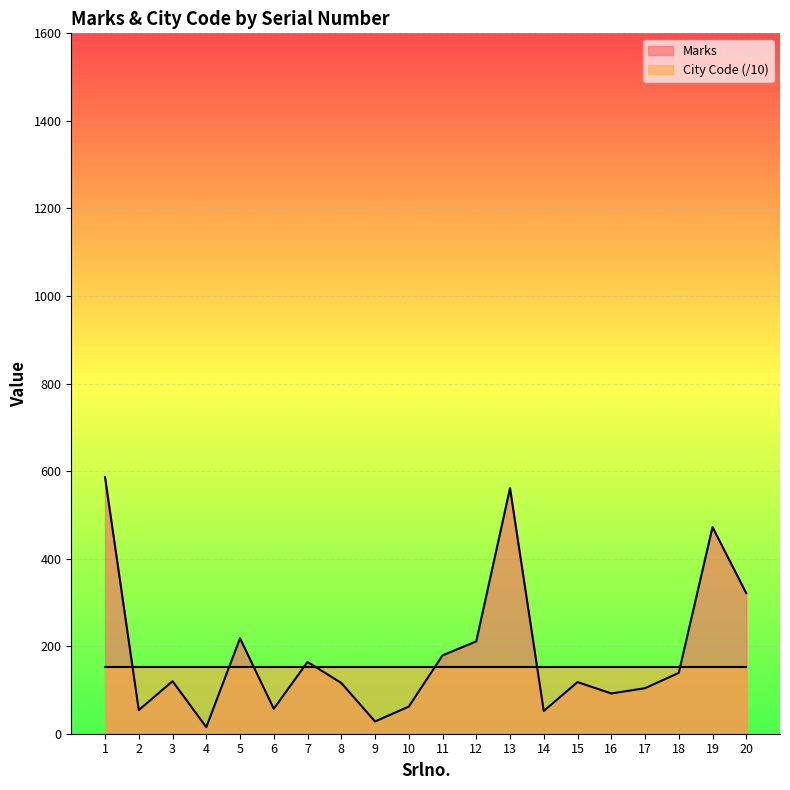

List the labels in order of value, largest first.

1, 13, 19, 20, 5, 12, 11, 7, 18, 3, 15, 8, 17, 16, 10, 6, 2, 14, 9, 4